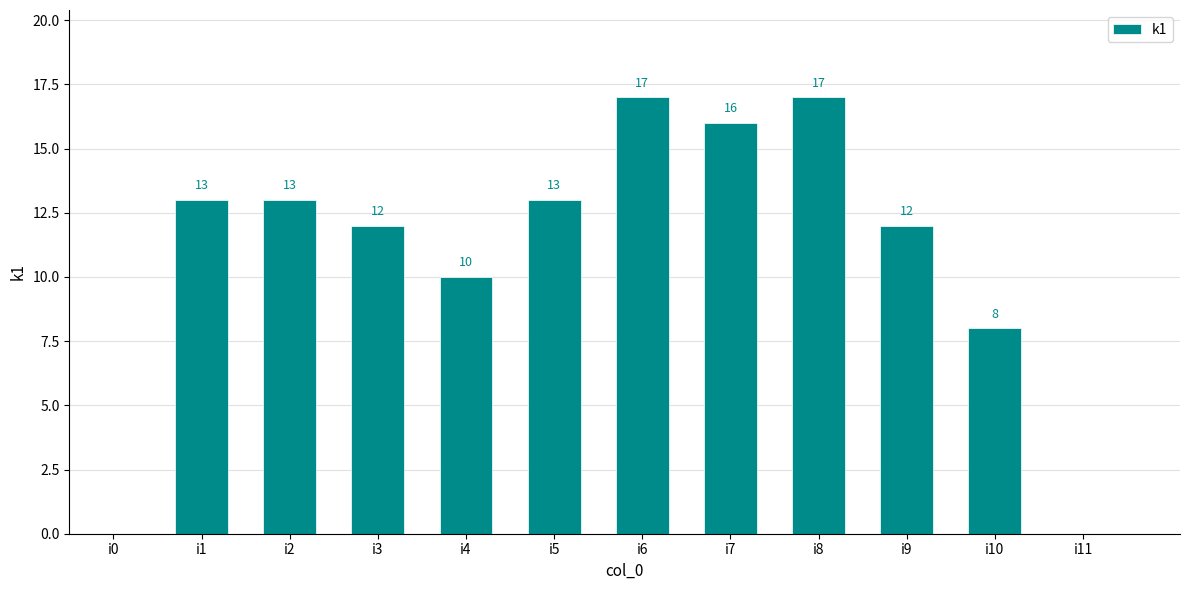

At which label is the value closest to 8?

i10